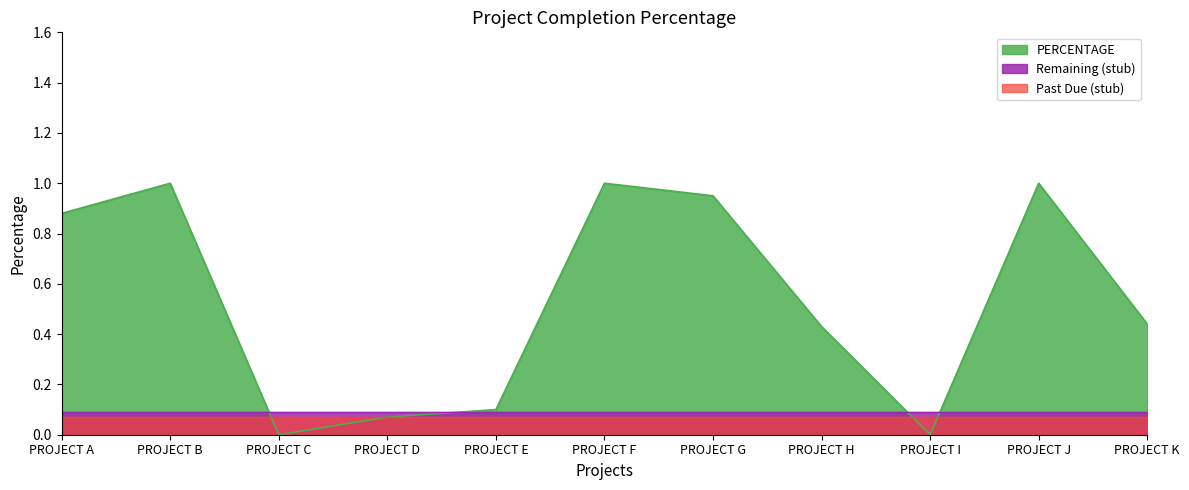

Read the value at PROJECT K.

0.4